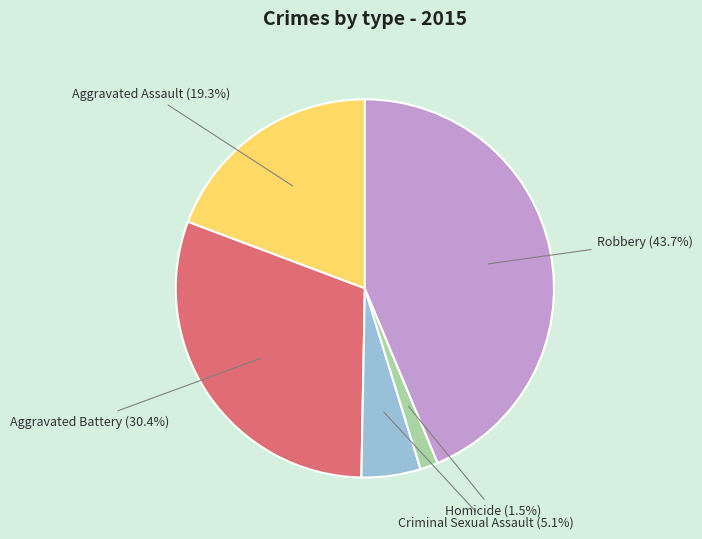

Between Robbery and Homicide, which is larger?

Robbery